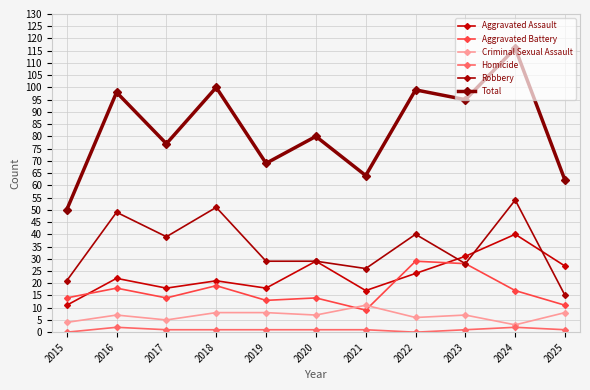

At which category does Homicide reach its first local valley?

2022